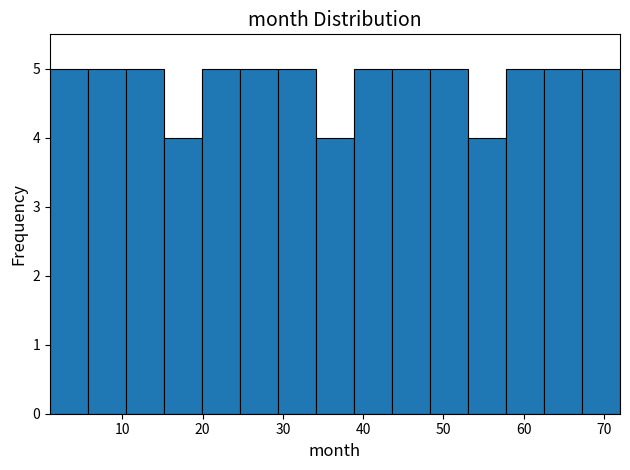

Reading left to right, list every bar in this chart as the range it spans on the x-axis followed by its height. Neither the bar edges nor the heights are printed on the chart, so give them approximately, as read against the axes.

1 to 6: 5
6 to 10: 5
10 to 15: 5
15 to 20: 4
20 to 25: 5
25 to 29: 5
29 to 34: 5
34 to 39: 4
39 to 44: 5
44 to 48: 5
48 to 53: 5
53 to 58: 4
58 to 63: 5
63 to 67: 5
67 to 72: 5